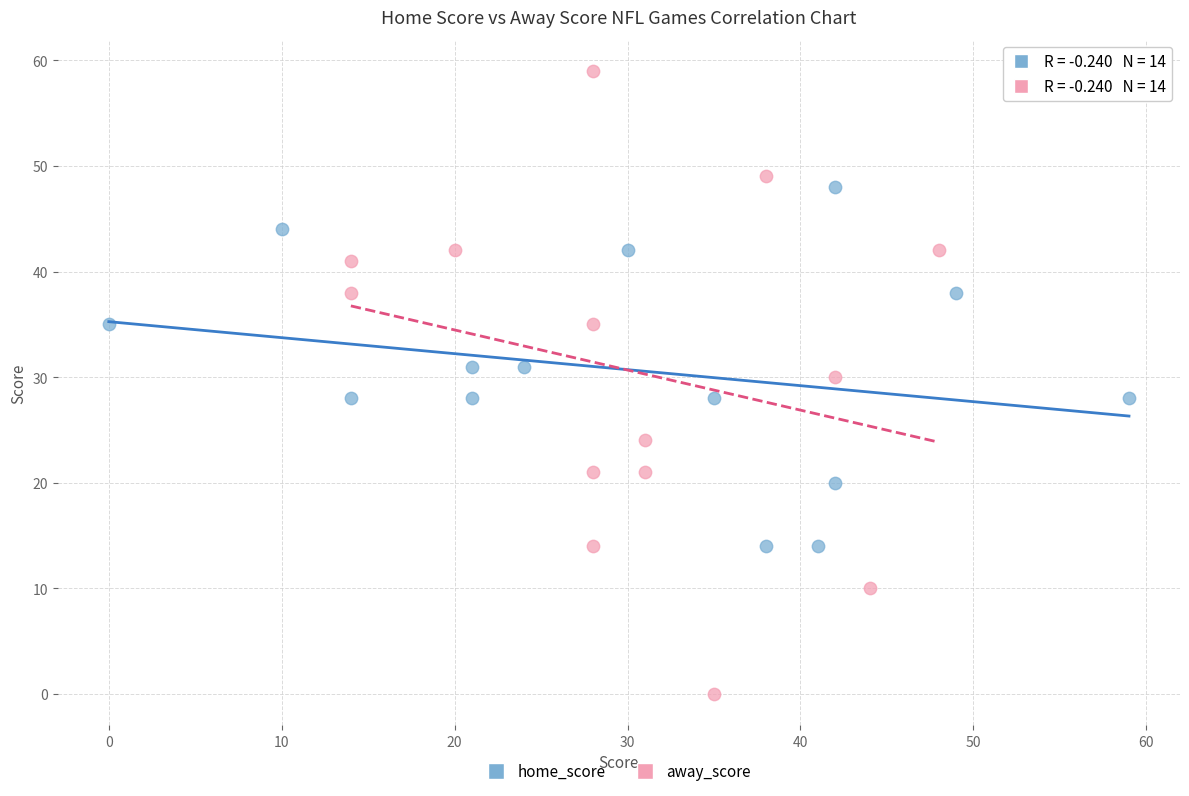

What are all the series names shown in the legend?

home_score, away_score